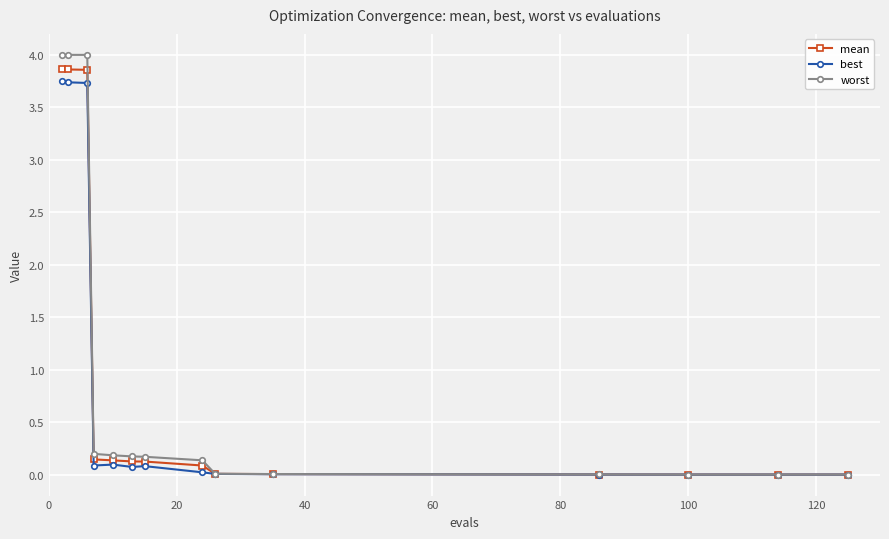

What is the greatest value displayed?

4.0